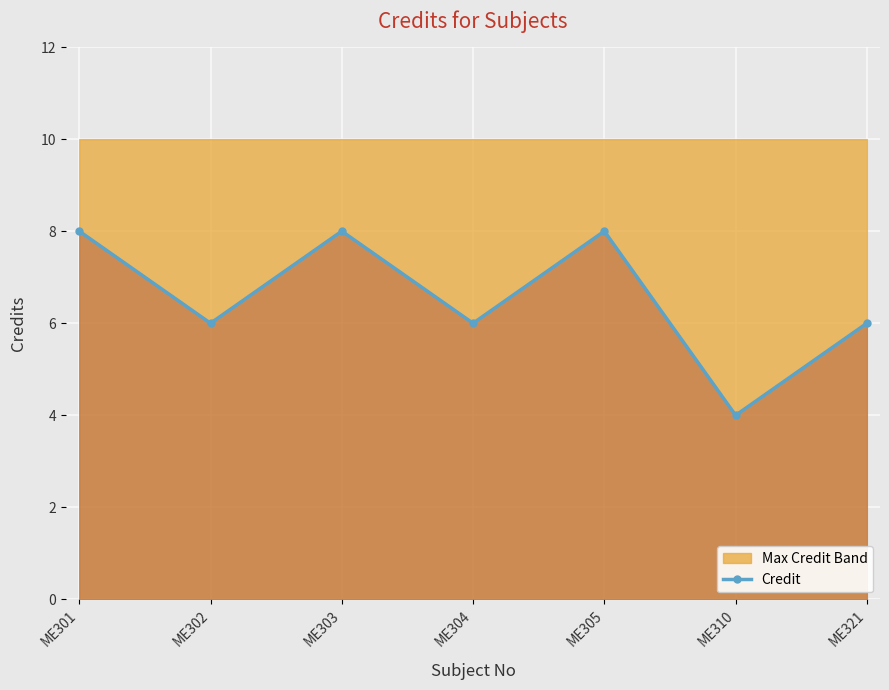

How many lines are shown in the chart?

1